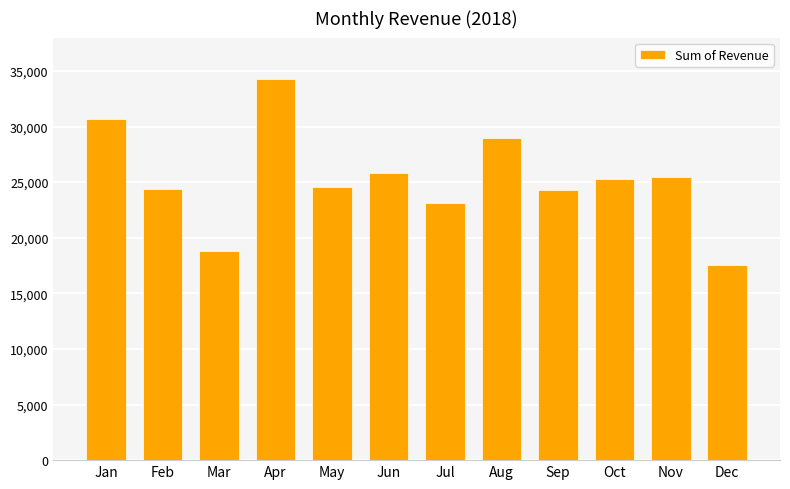

What value does the data have at Aug, to the nearest 50?

29000